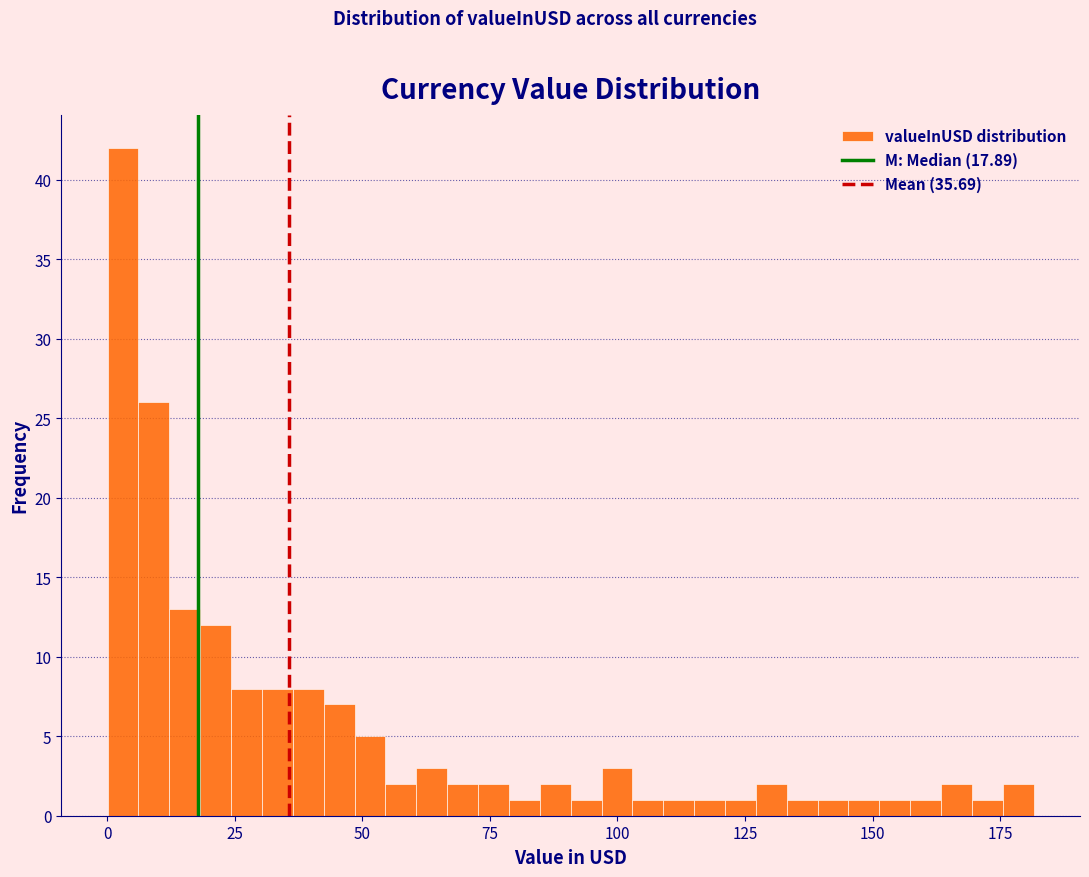

Around what value on the x-axis is the tallest bar? Give the approximate position of its centre, as read against the axis.

5